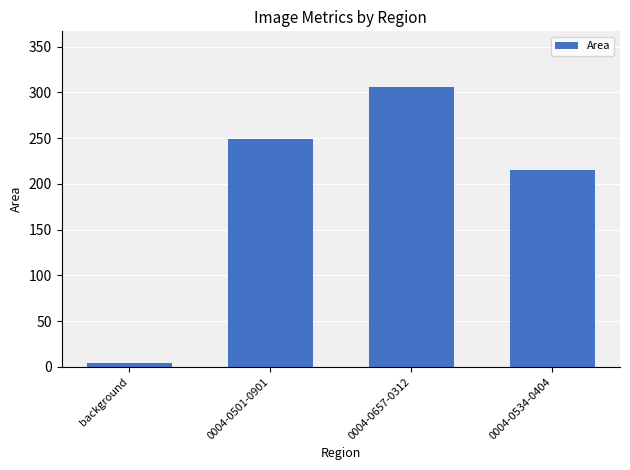

List the labels in order of value, smallest first.

background, 0004-0534-0404, 0004-0501-0901, 0004-0657-0312